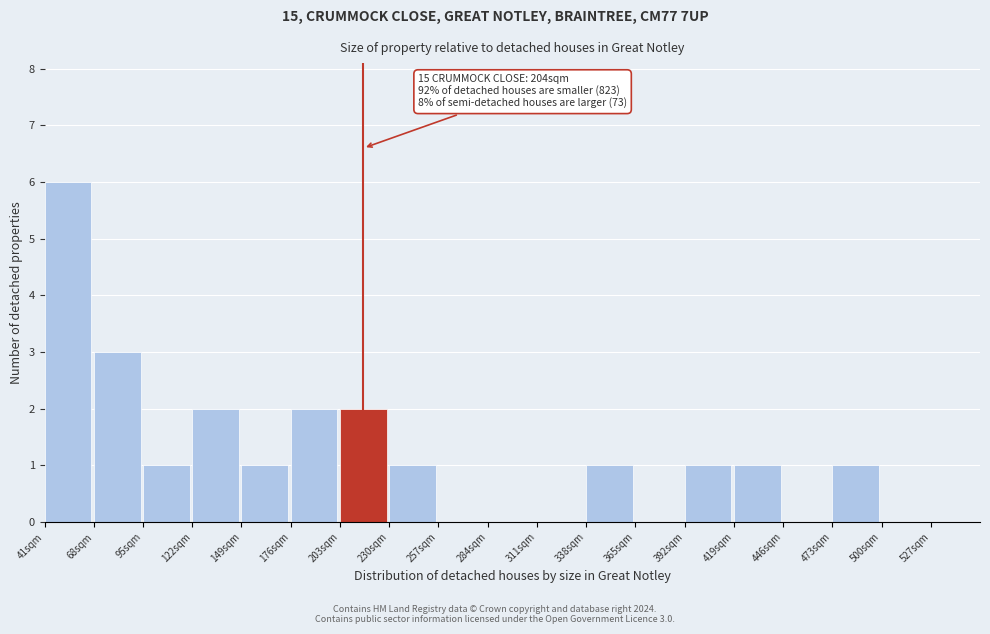

Over which range of the x-axis is the bar tallest?

41 to 68